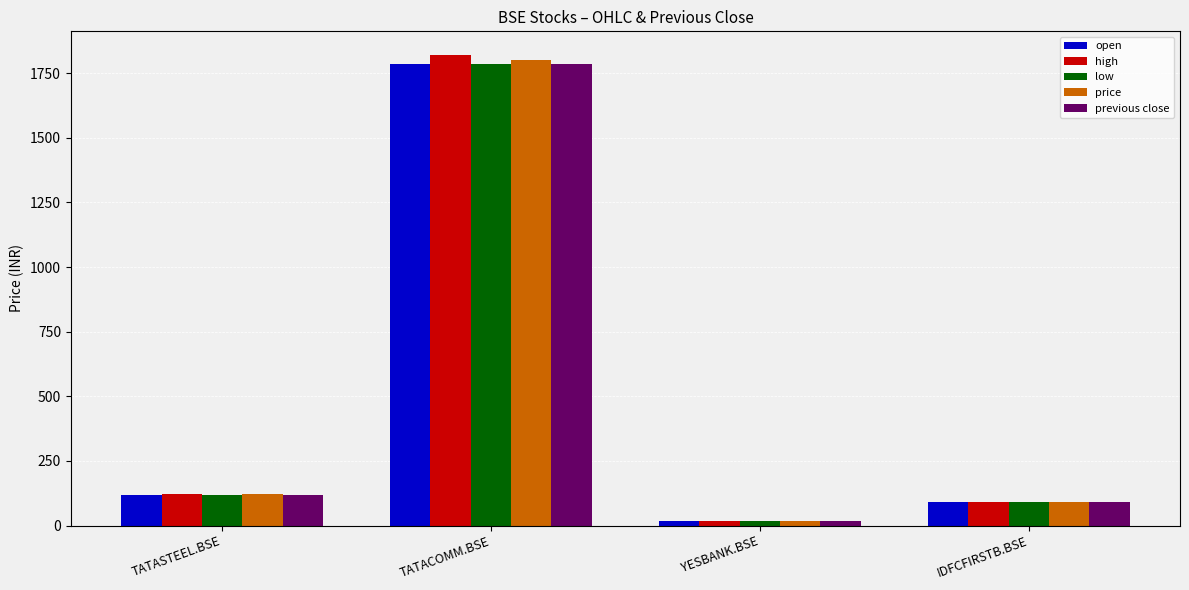

At which category is the sum across all series the highest?

TATACOMM.BSE